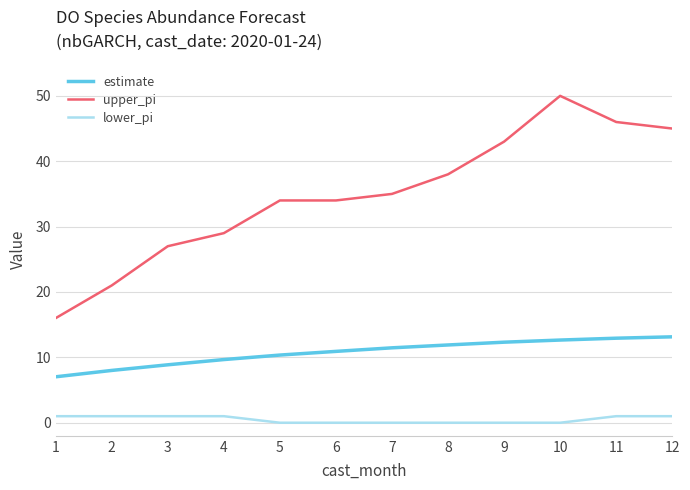

Is it true that lower_pi equals 0.0 at 7?

True